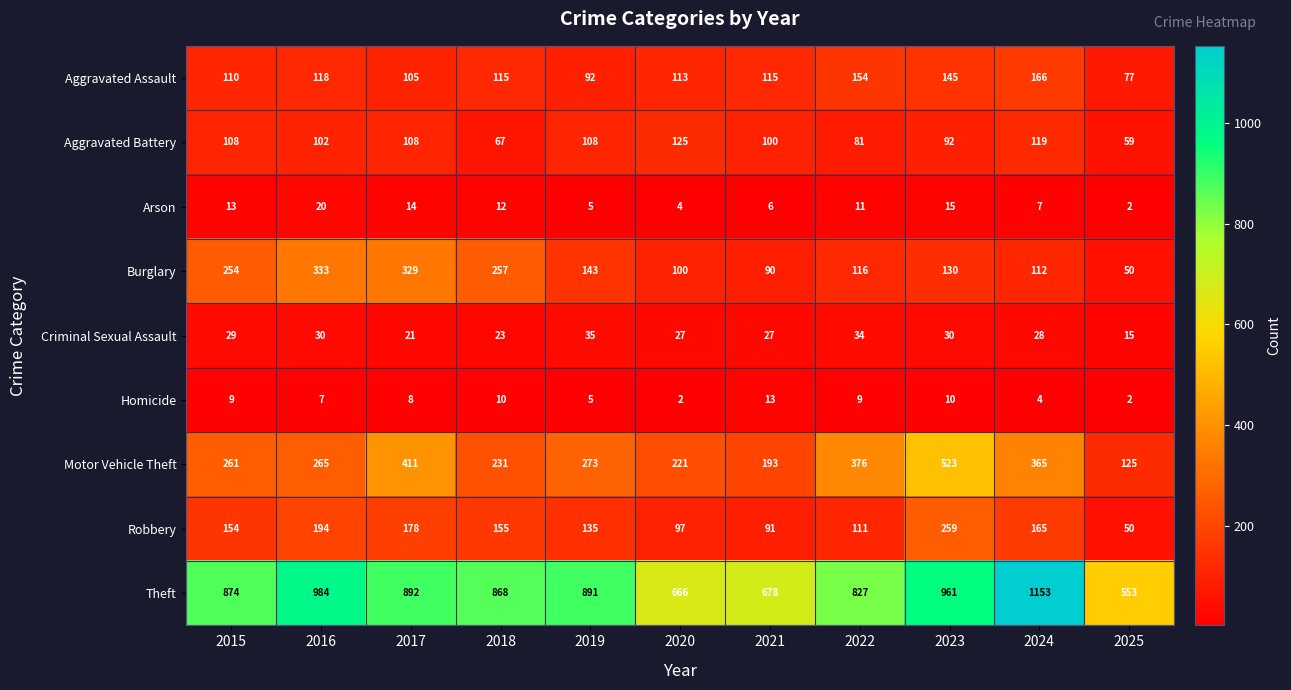

What is the total value across all series at 2025?

933